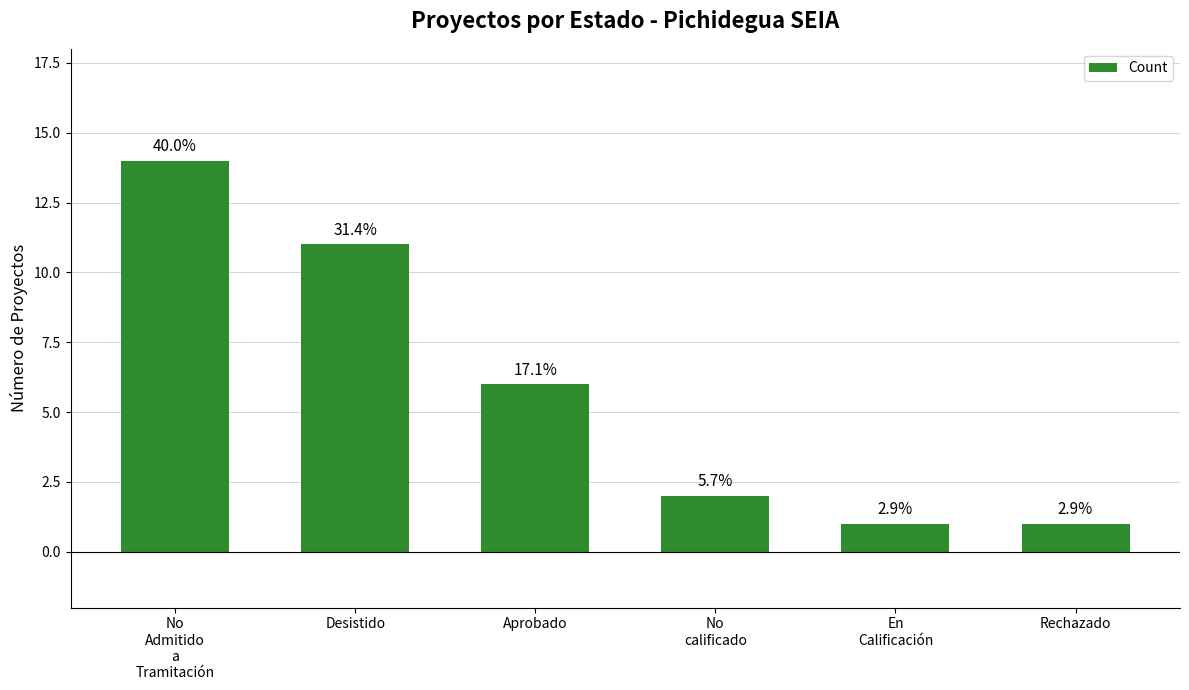

What is the change in value from No
Admitido
a
Tramitación to En
Calificación?

-13